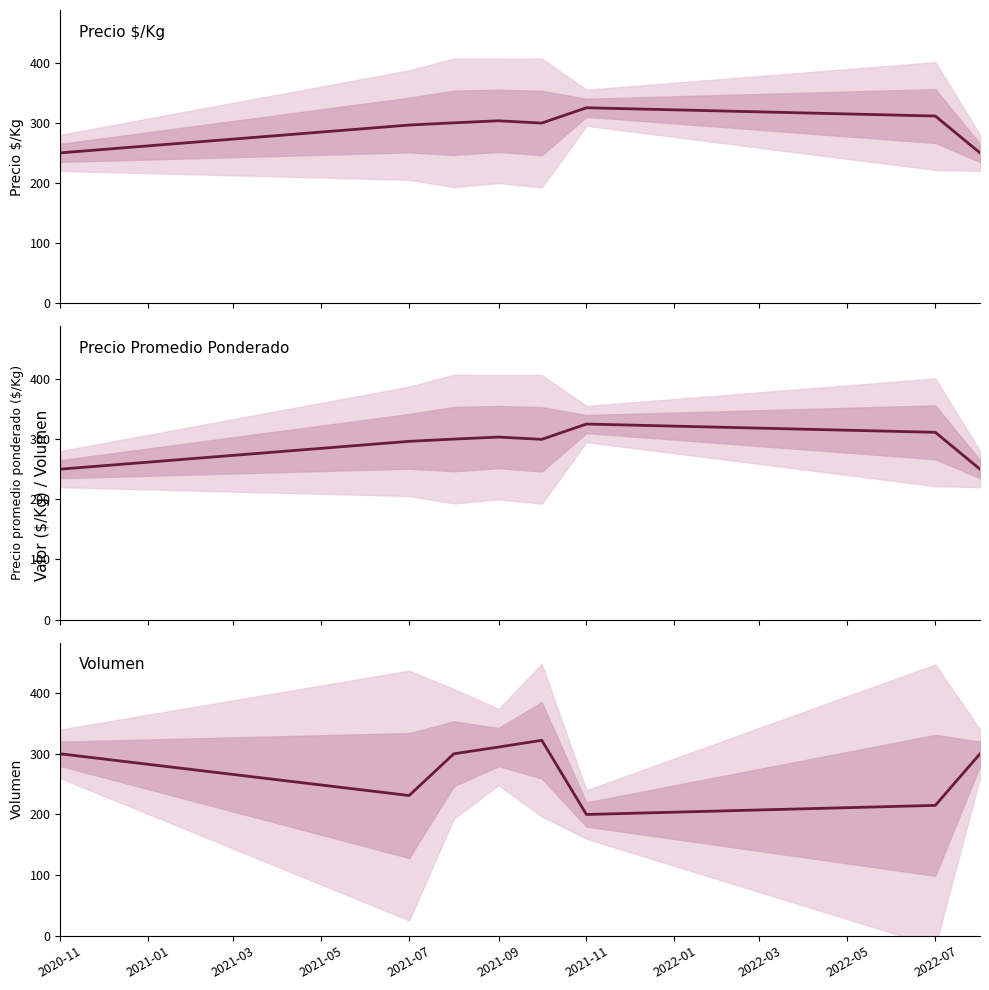

What are all the series names shown in the legend?

Precio $/Kg, Precio promedio ponderado, Volumen